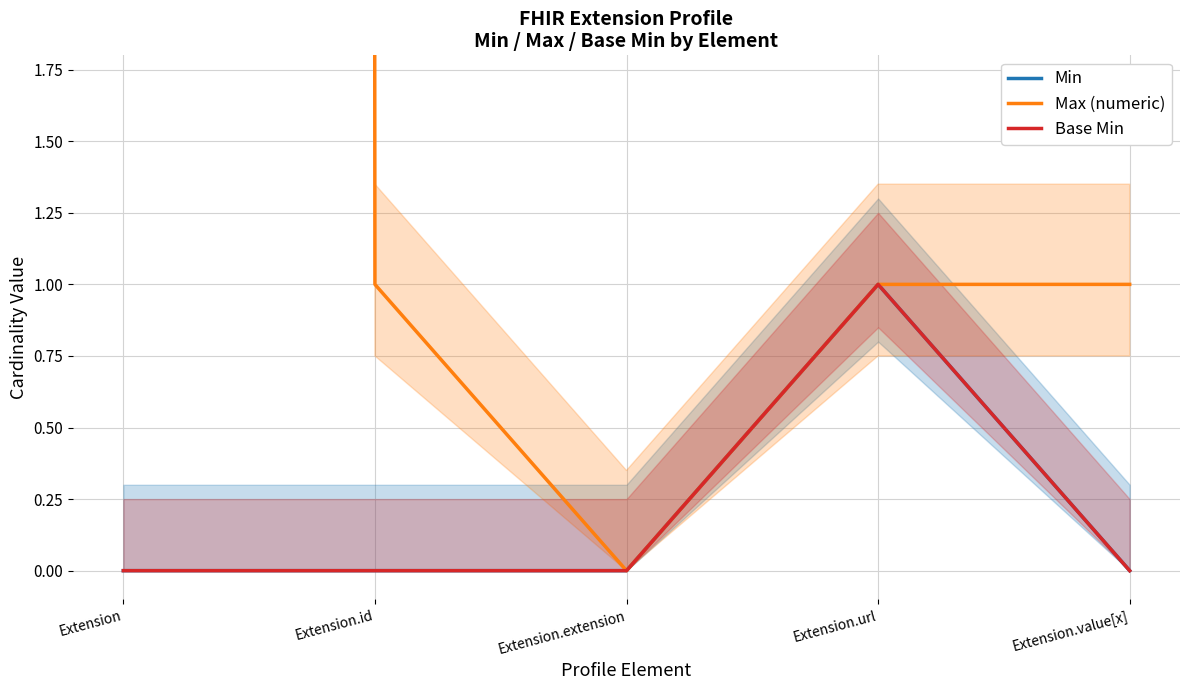

What is the maximum value shown in the chart?

999